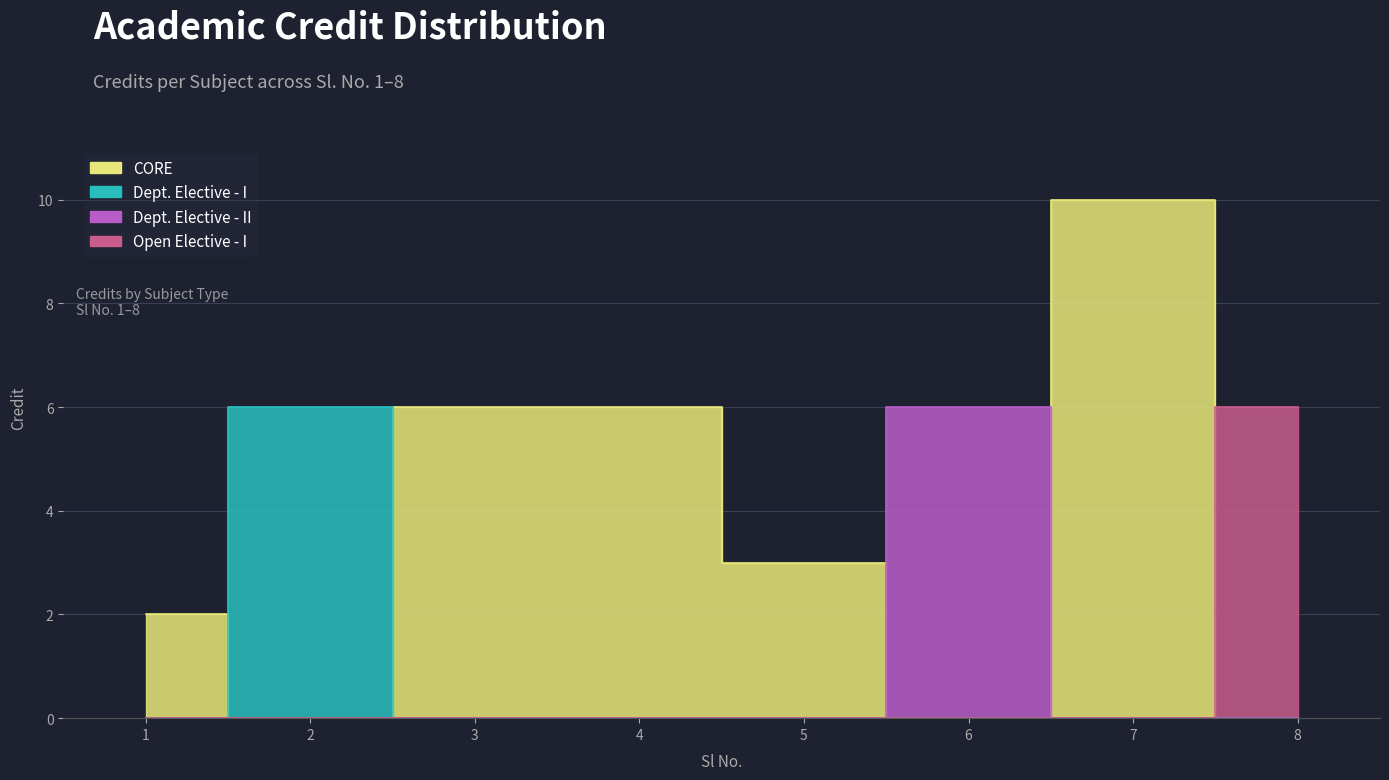

Where is the first local maximum?

7